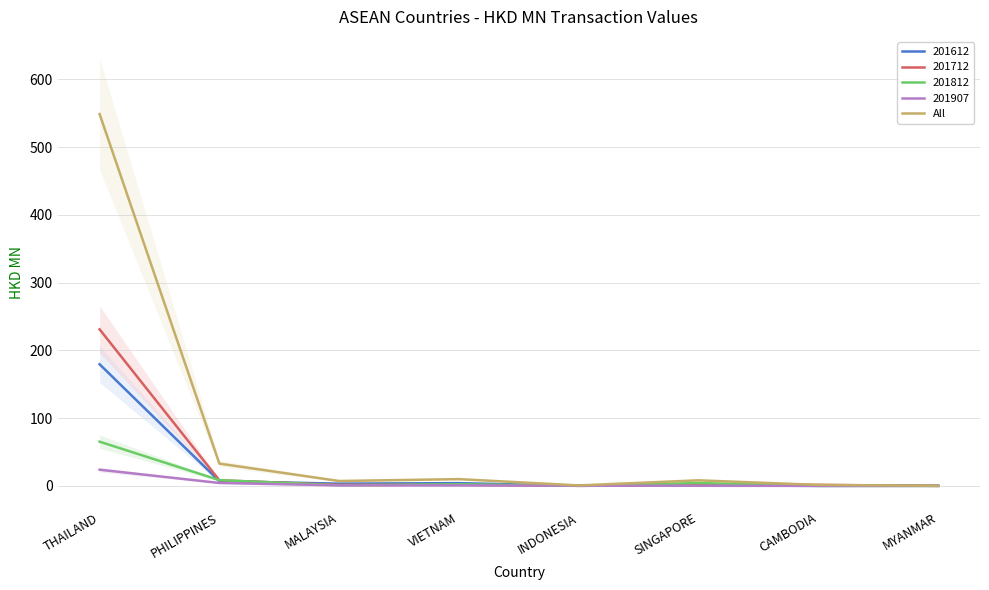

Reading left to right, transcribe all the data shown in this chart.

THAILAND=548.7	PHILIPPINES=32.9	MALAYSIA=7.2	VIETNAM=10.0	INDONESIA=0.7	SINGAPORE=8.2	CAMBODIA=1.5	MYANMAR=0.1